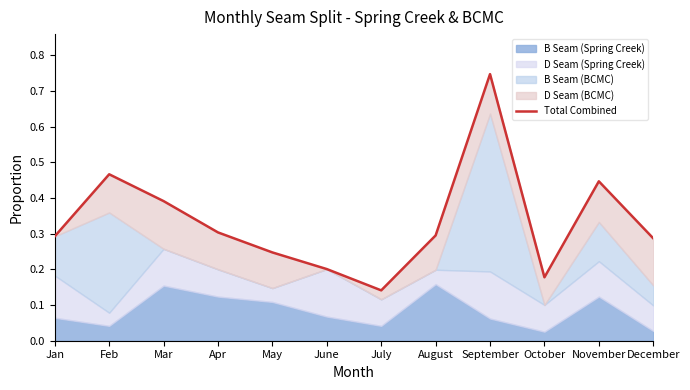

Reading left to right, what are all the values shown in this chart?

Jan=0.3	Feb=0.5	Mar=0.4	Apr=0.3	May=0.2	June=0.2	July=0.1	August=0.3	September=0.7	October=0.2	November=0.4	December=0.3